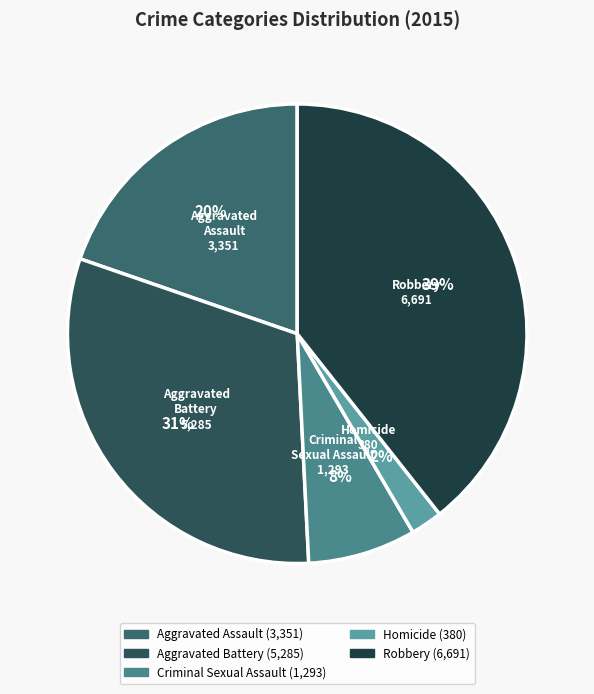

To the nearest percent, what portion does Criminal Sexual Assault represent?

8%